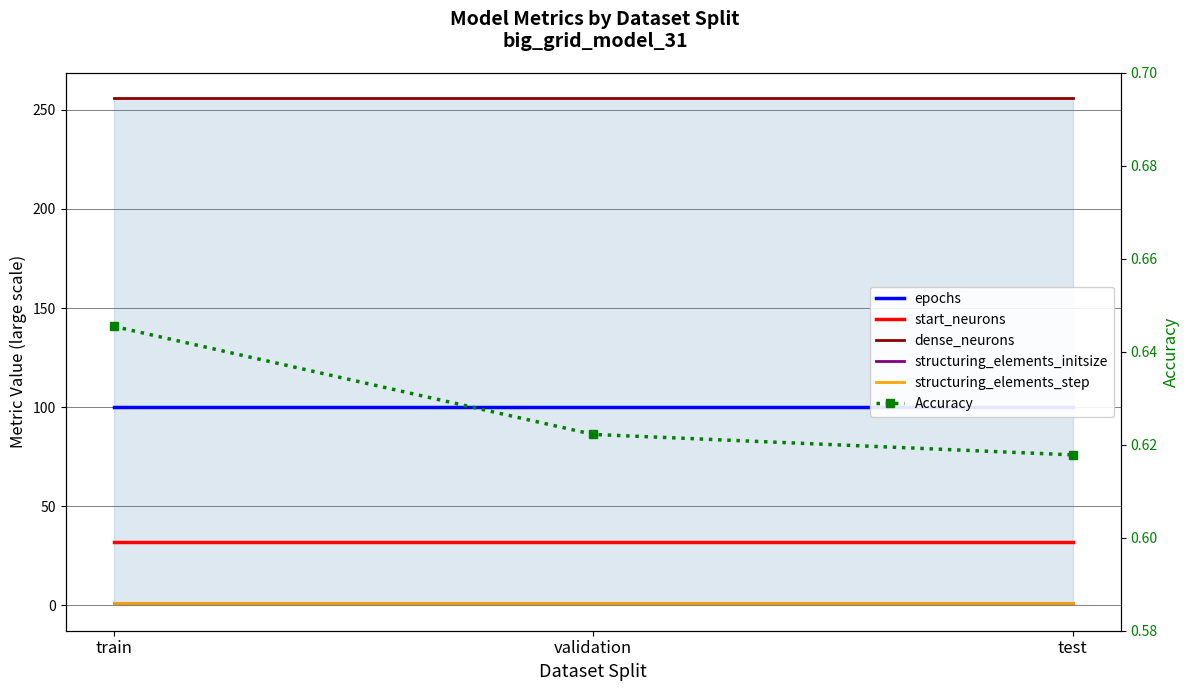

What is the minimum value shown in the chart?

0.6